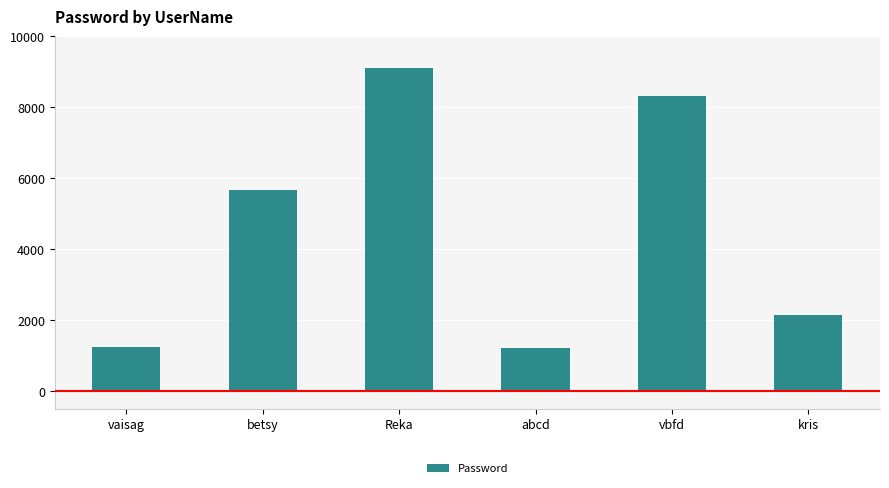

At which category does the chart reach its peak across all series?

Reka